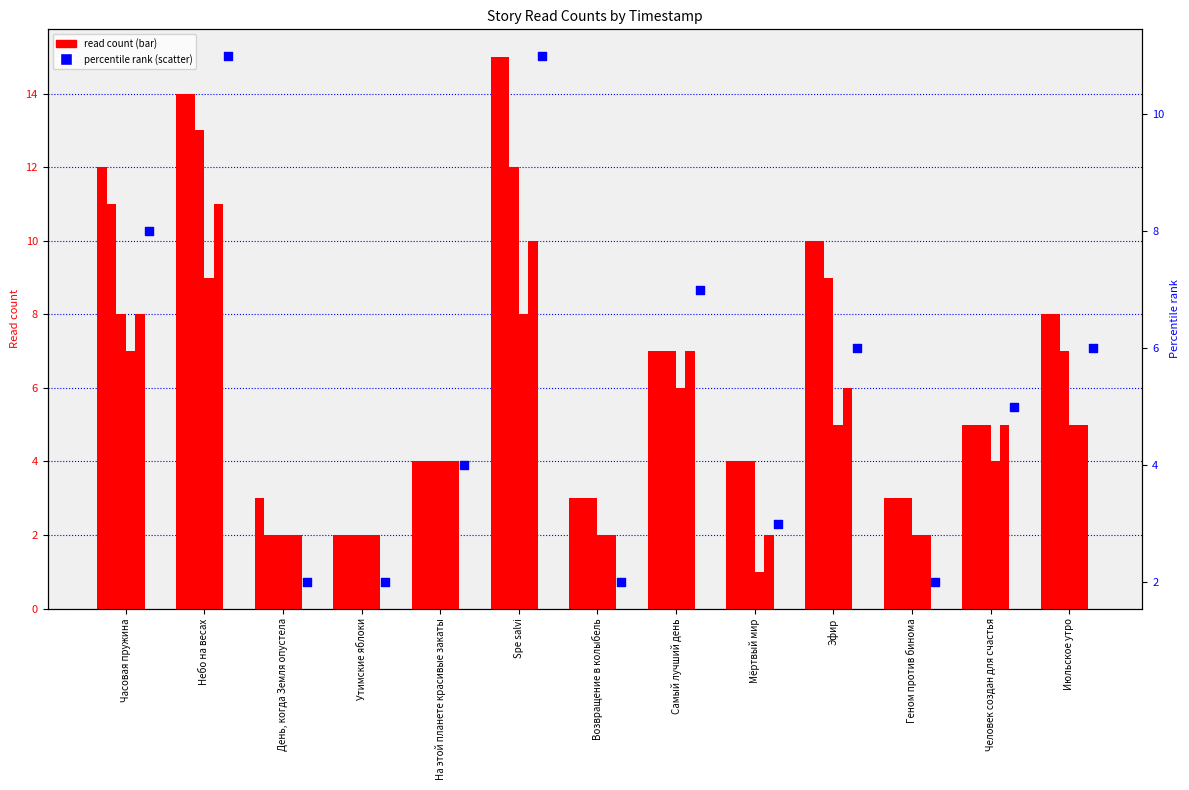

At how many categories does at least one series exceed 6?

6